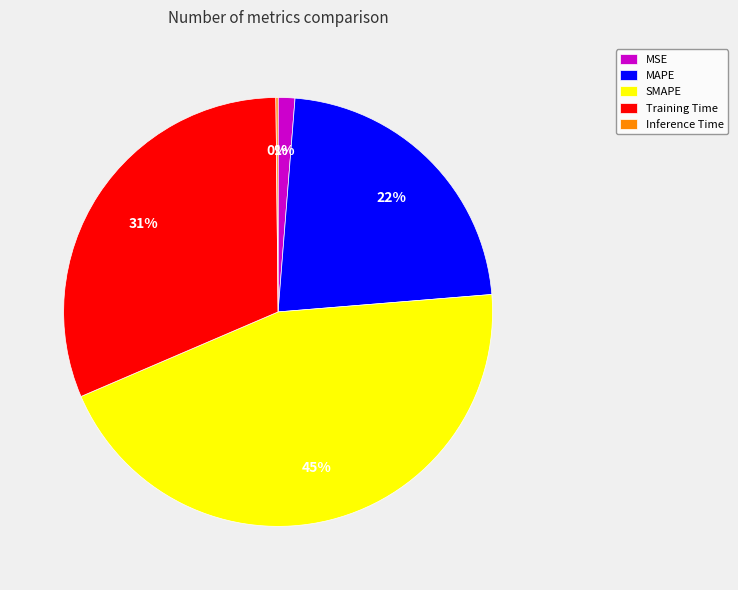

Does any single category account for the majority?

No